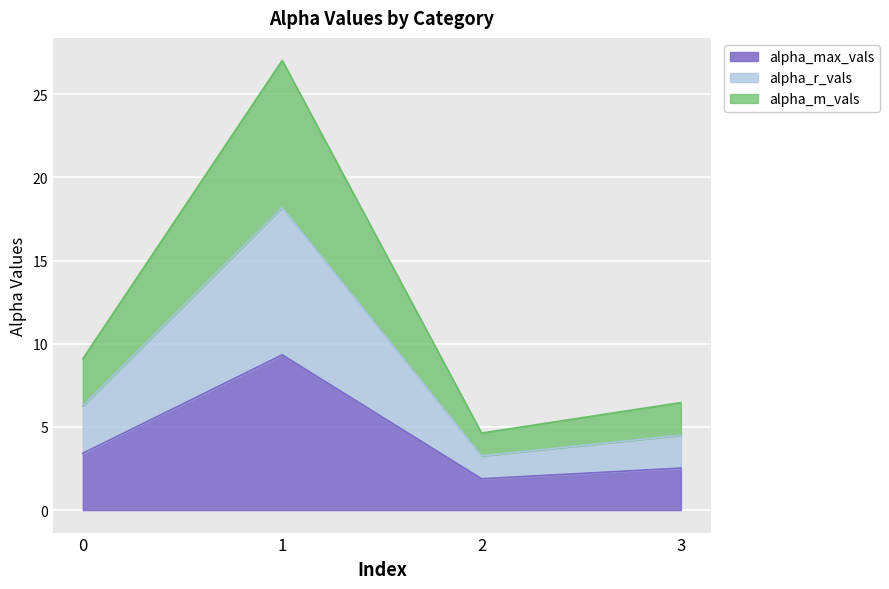

At which label does alpha_m_vals reach its peak?

1